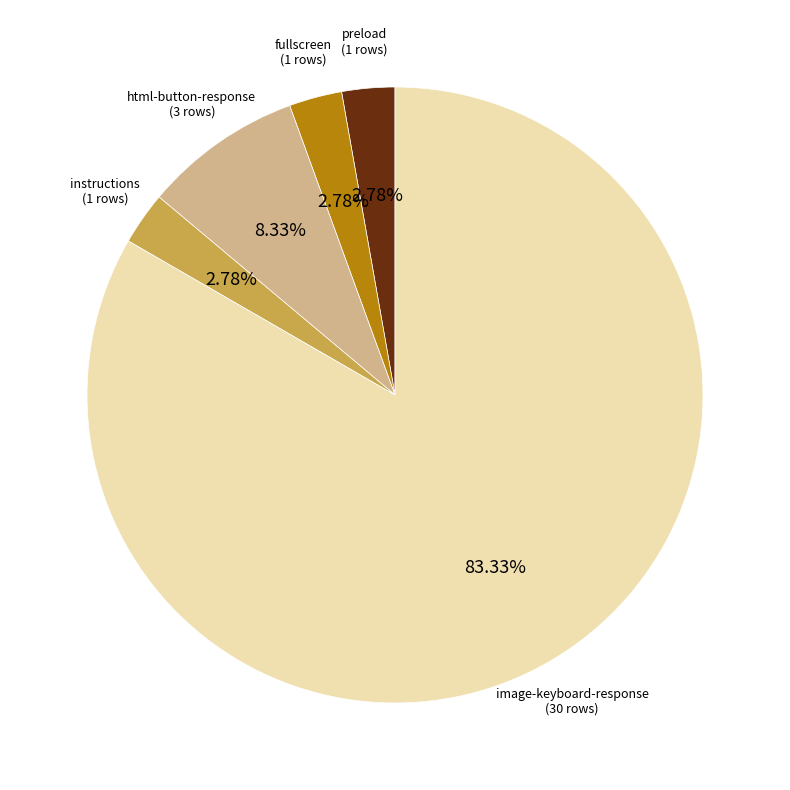

What is the total percentage of html-button-response and preload?

11.1%